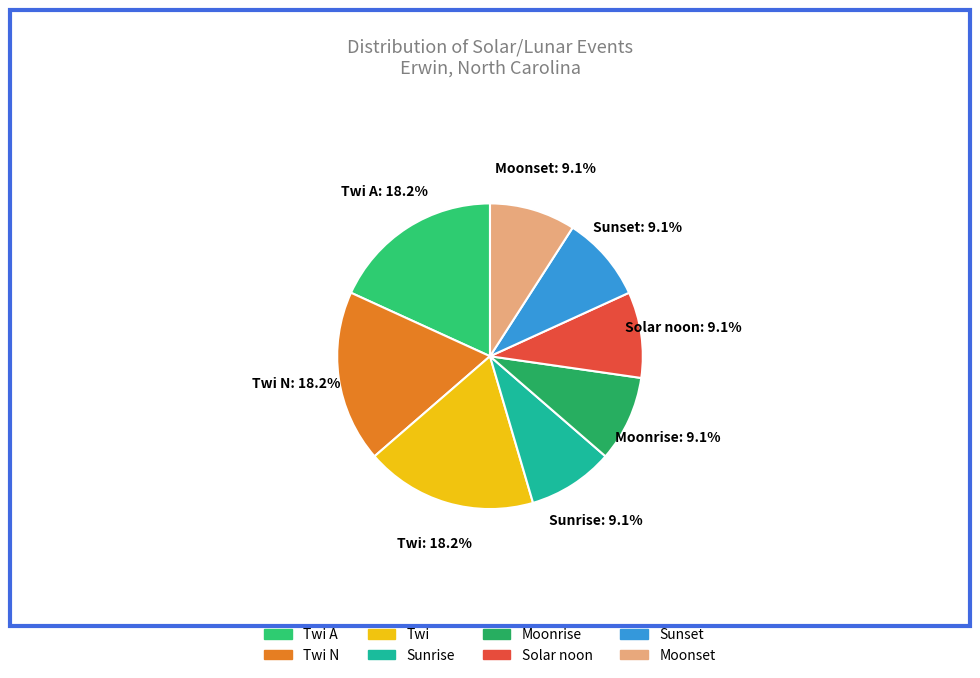

How many slices are in this pie chart?

8